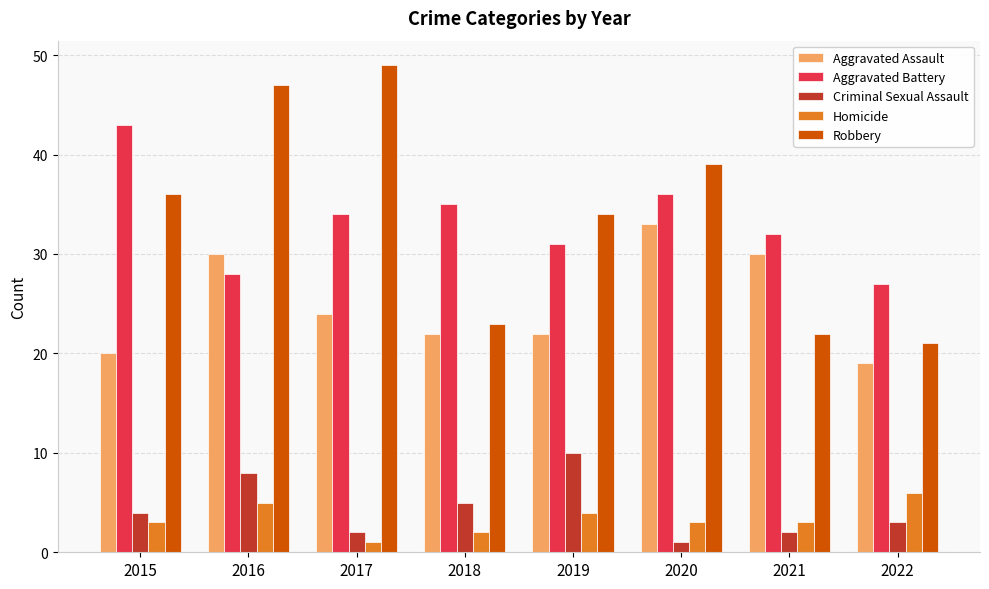

List the series in order of their peak value, lowest first.

Homicide, Criminal Sexual Assault, Aggravated Assault, Aggravated Battery, Robbery